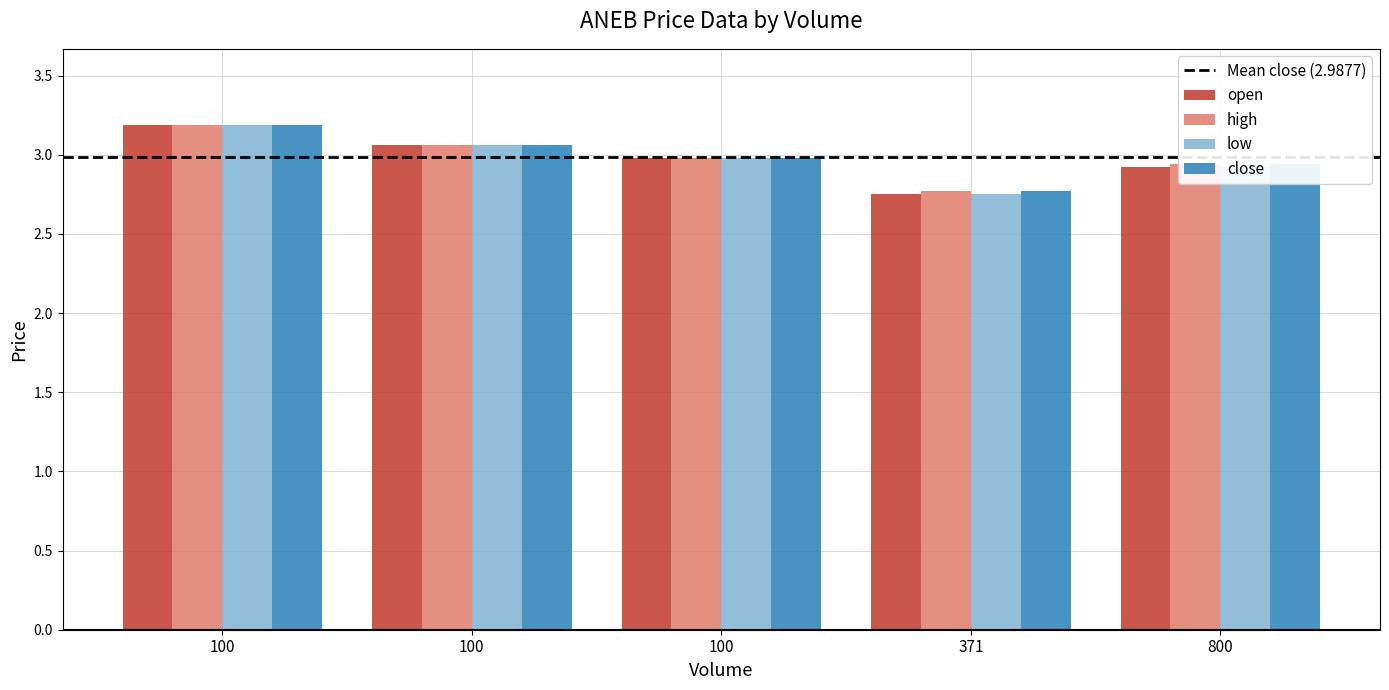

What value does the high series have at 100?

3.1